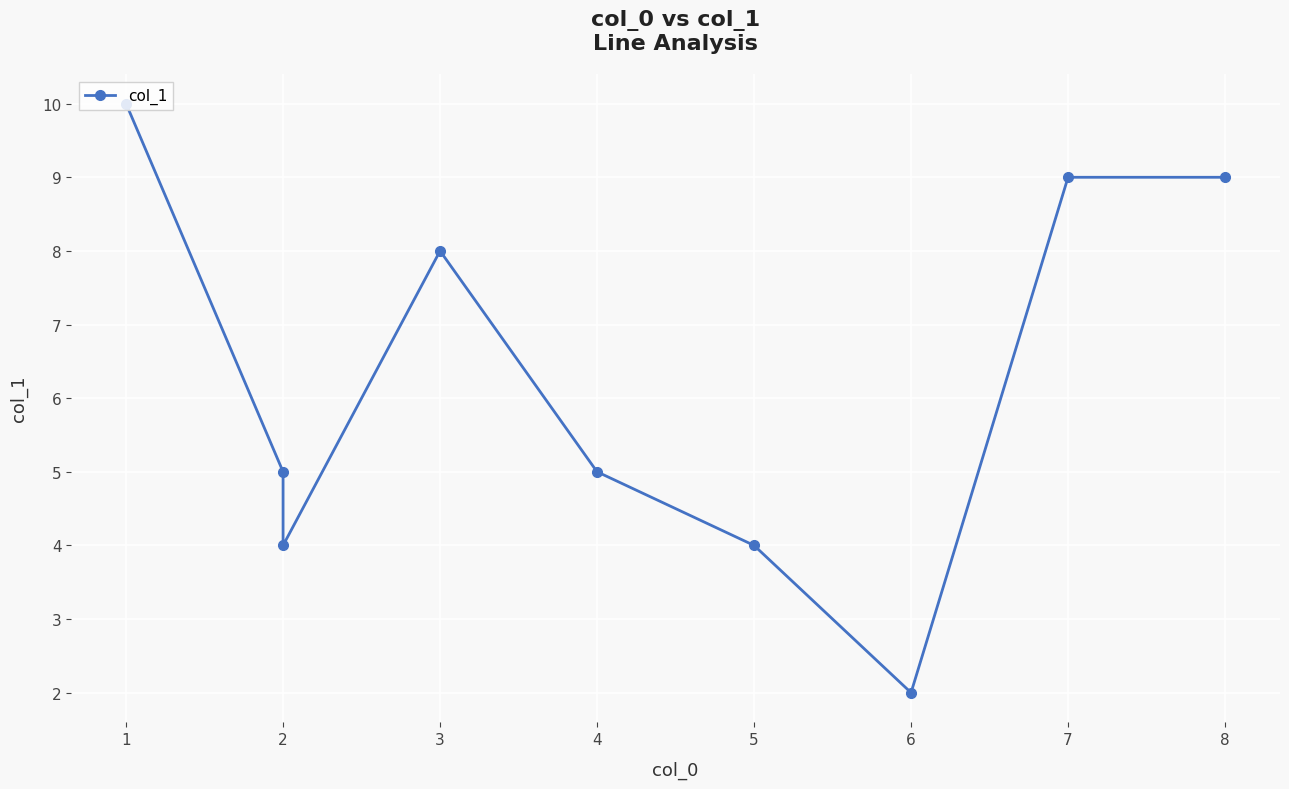

Which category has the lowest value across all series?

6